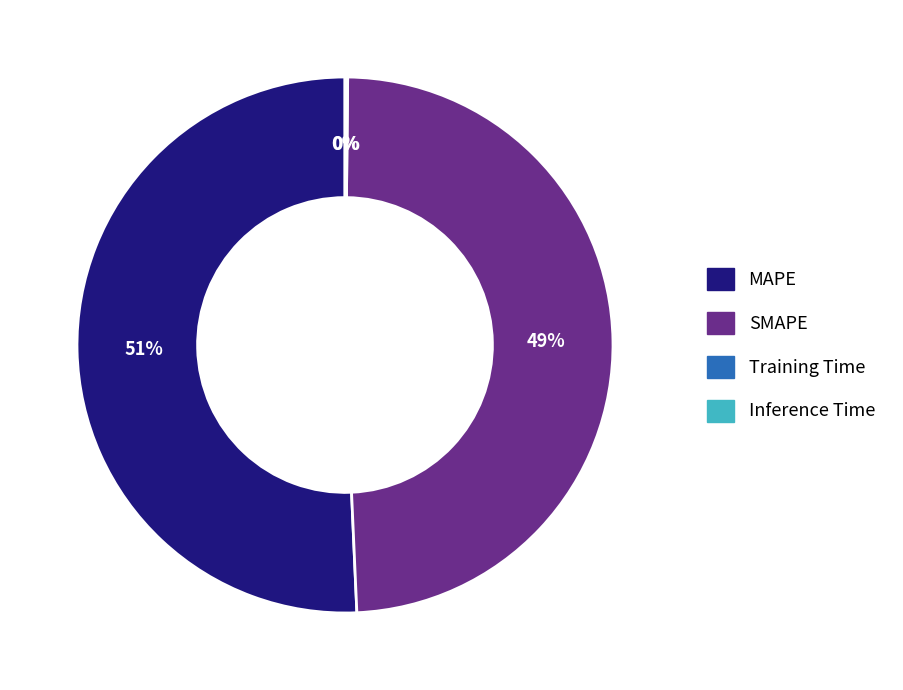

To the nearest percent, what is the combined percentage of MAPE and SMAPE?

100%